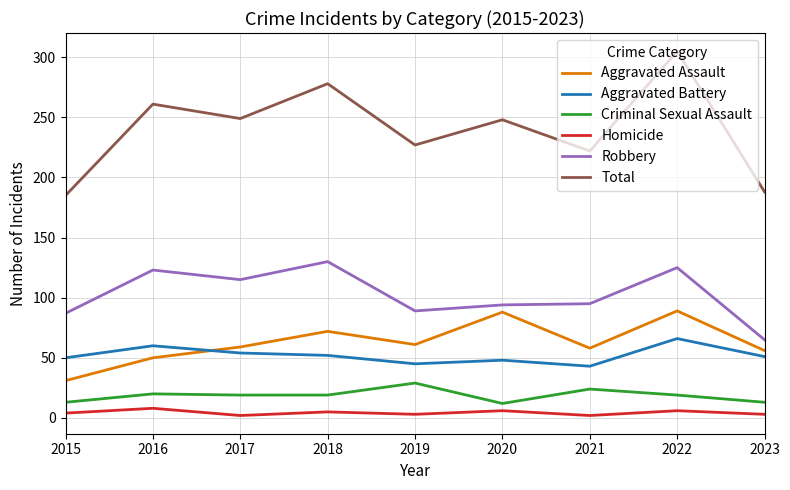

True or false: Aggravated Assault and Robbery intersect in this chart.

False